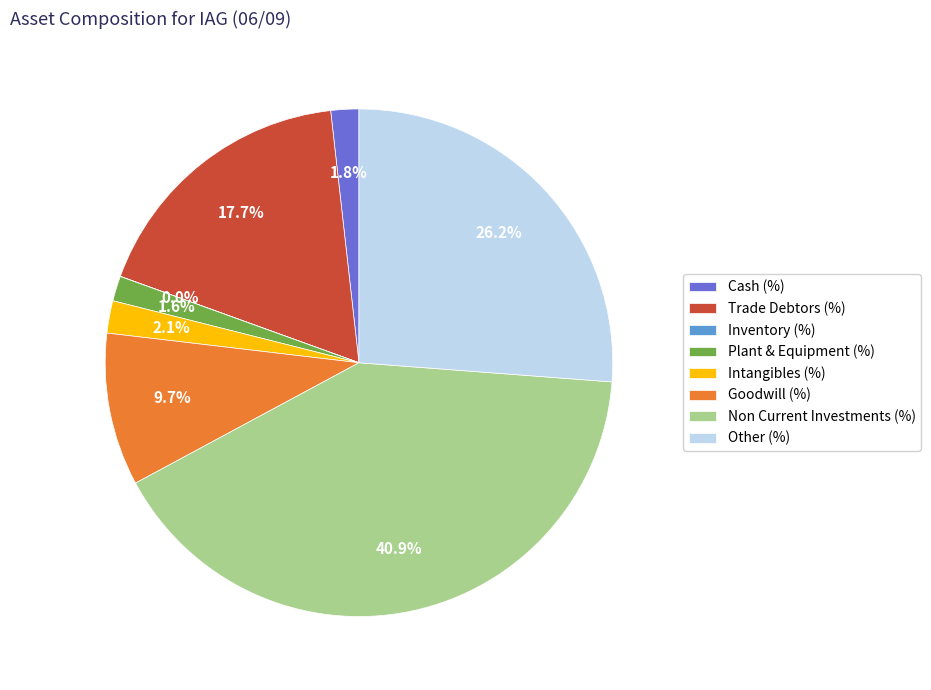

To the nearest percent, what is the difference between the largest and smallest slice percentages?

41%